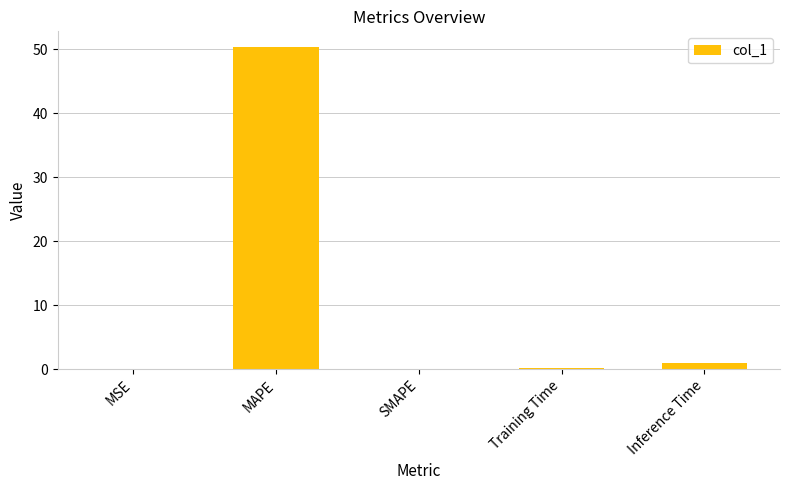

Which label corresponds to the largest value in the chart?

MAPE